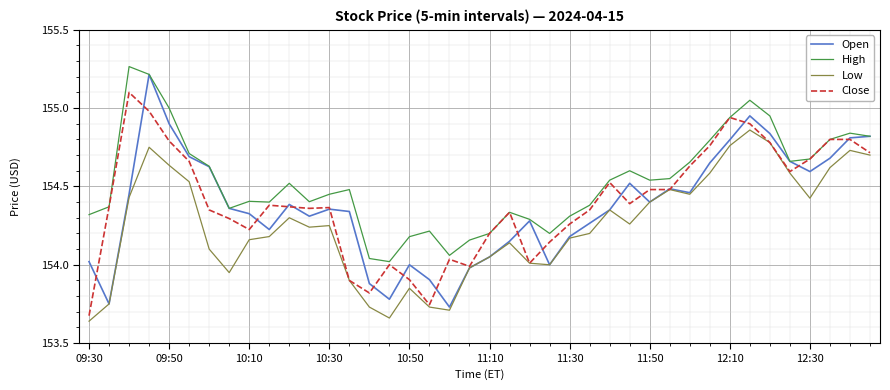

What is the difference between the second highest and minimum values in the Open series?

1.2